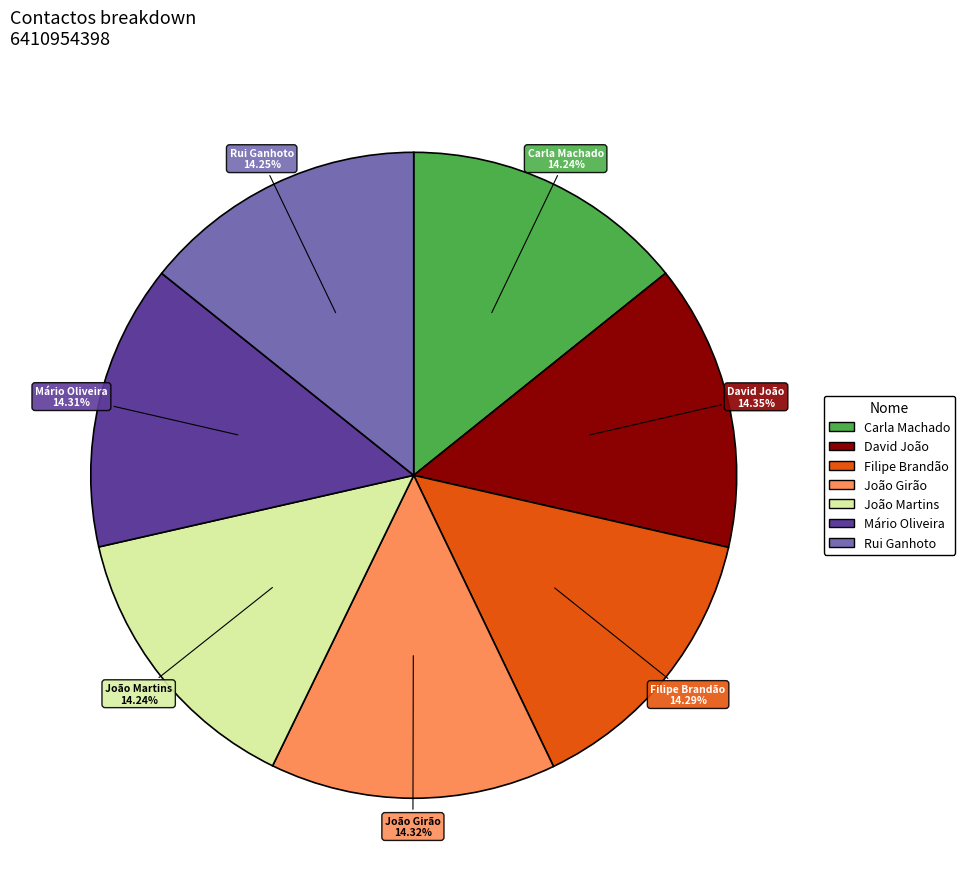

Is it true that Carla Machado is 14% of the pie?

True